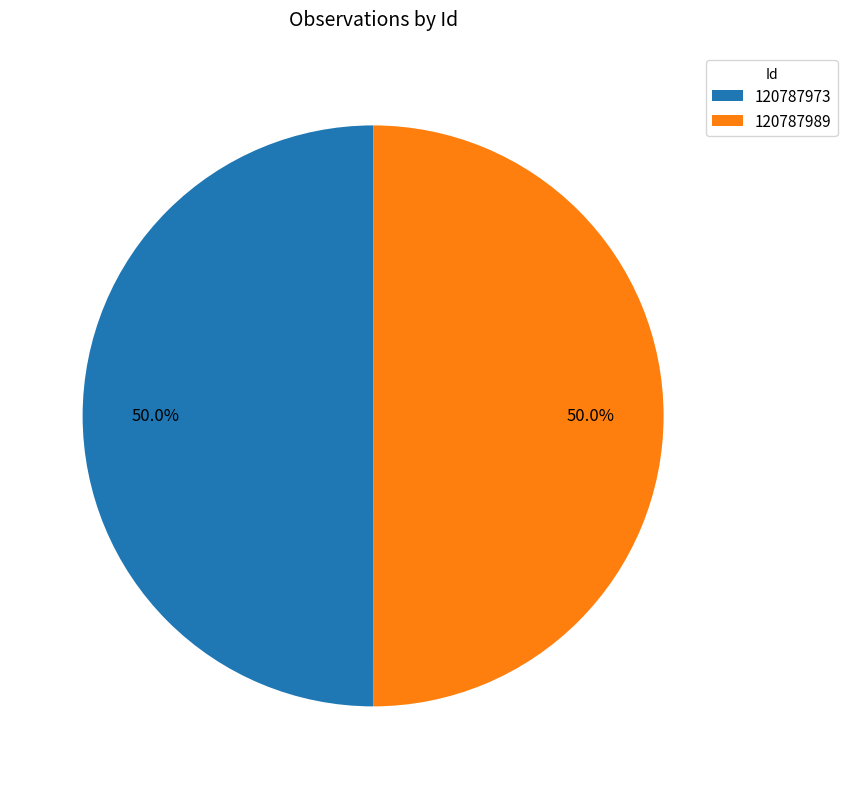

What is the ratio of the value at 120787989 to the value at 120787973?

1.0